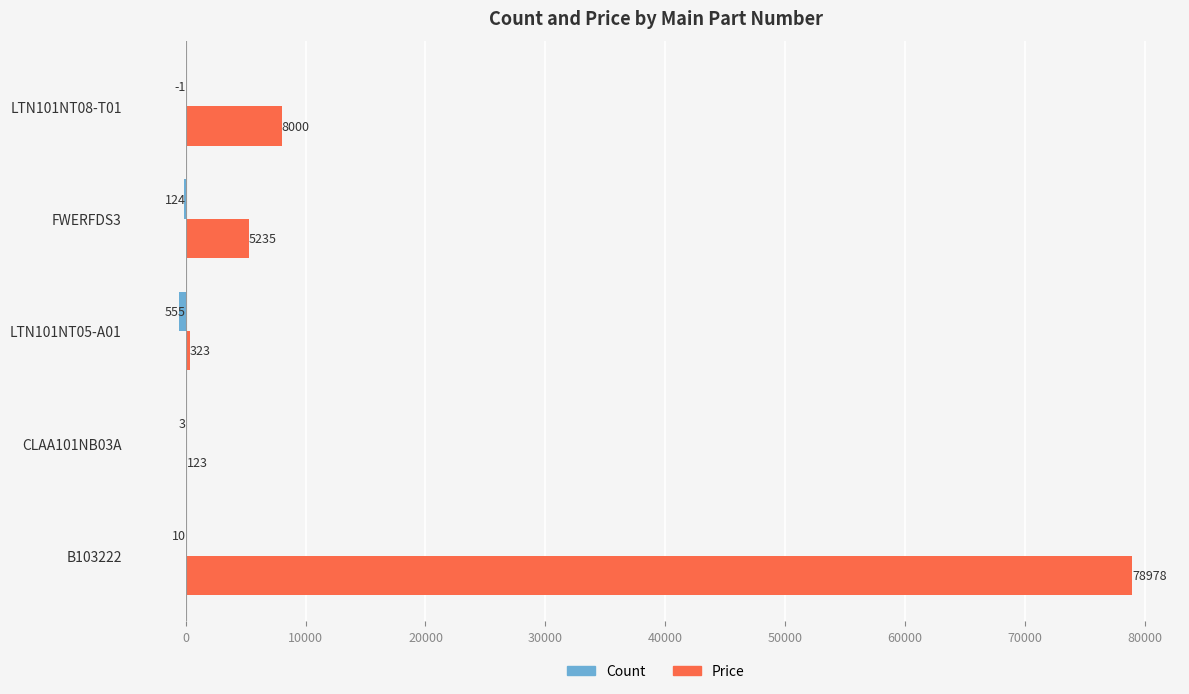

Where is Price nearest to the value 39550?

LTN101NT08-T01